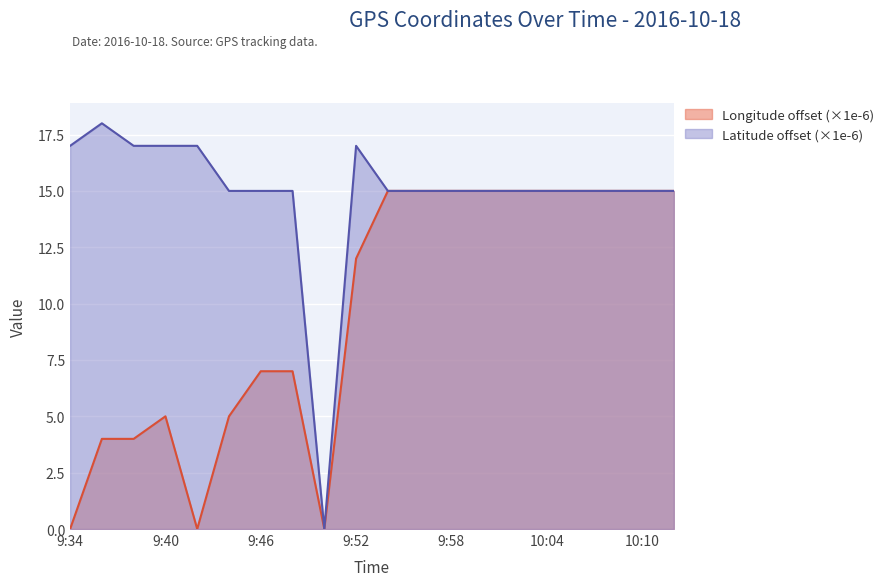

Rank the series by their maximum value, from lowest to highest.

Longitude offset (×1e-6), Latitude offset (×1e-6)